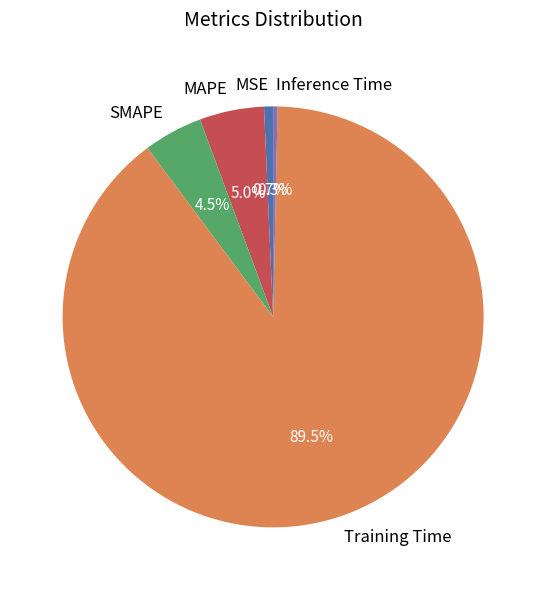

Does MSE represent more than half of the total?

No